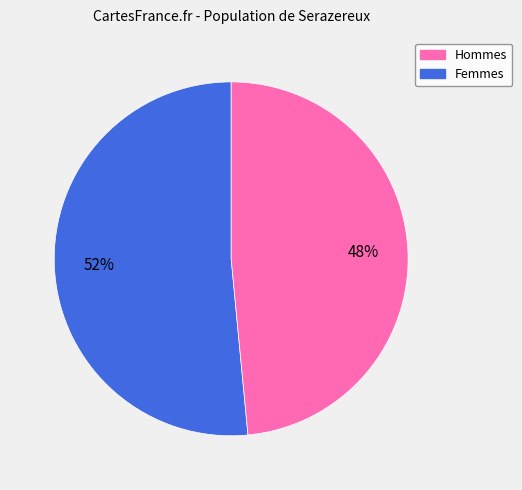

To the nearest percent, what is the average slice percentage?

50%